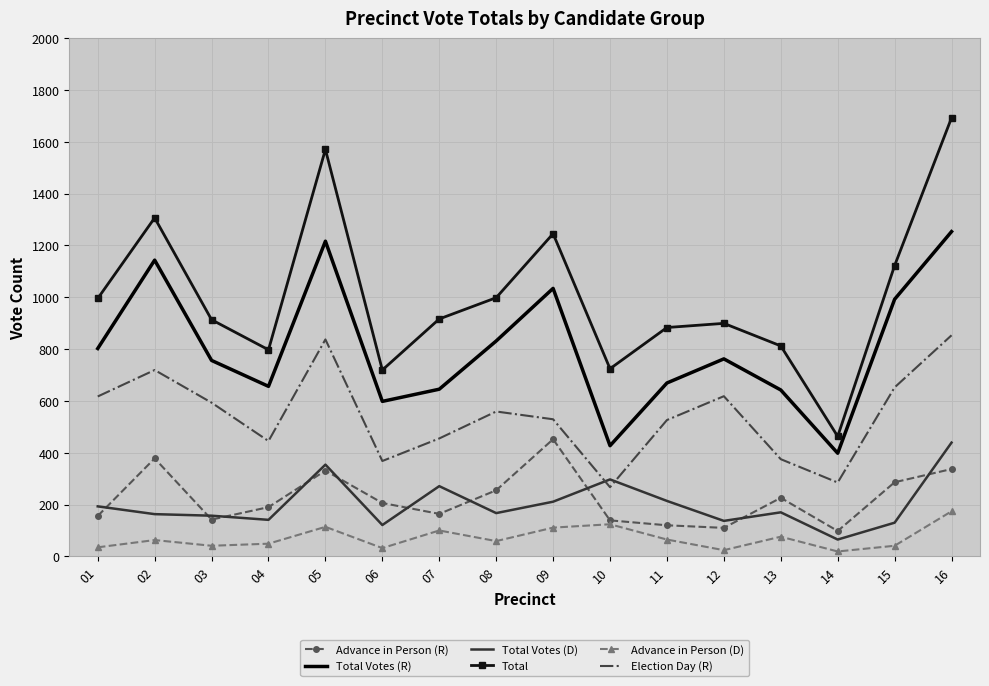

True or false: Total Votes (D) and Election Day (R) cross at least once.

True